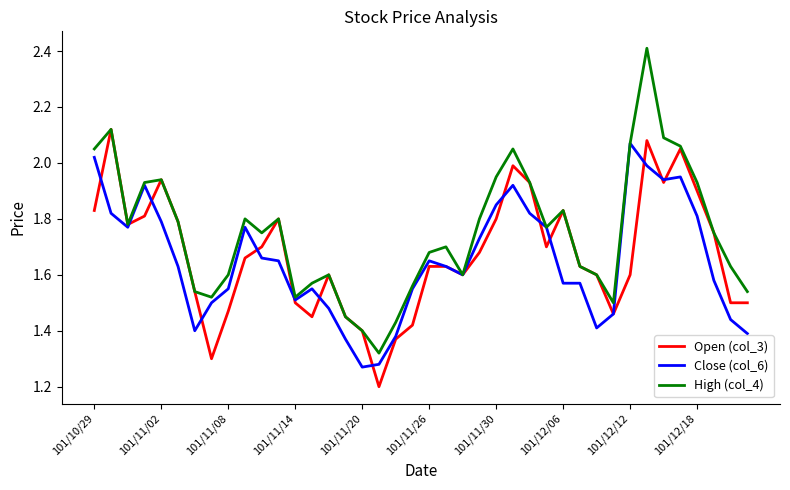

True or false: Open (col_3) and Close (col_6) intersect in this chart.

True